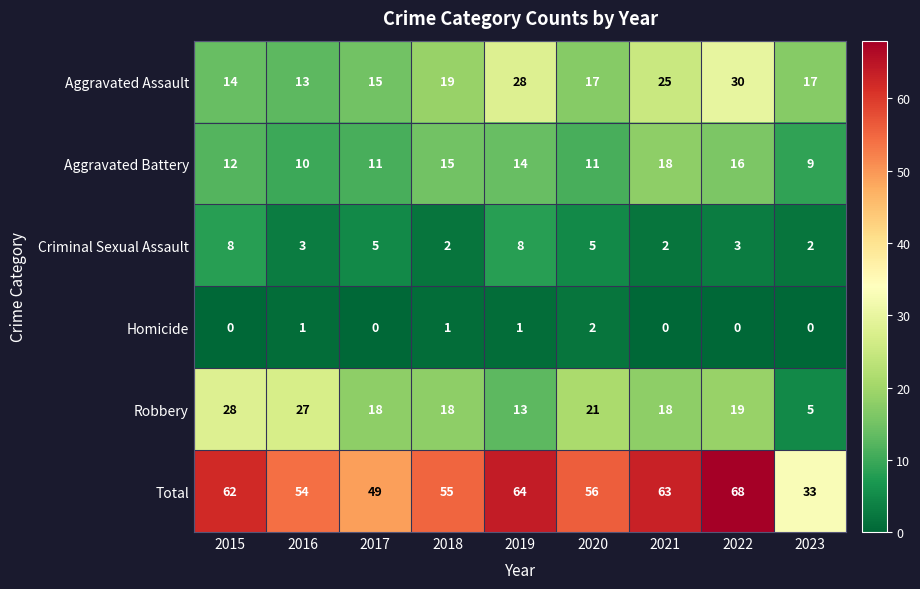

Between 2017 and 2020, which series saw the biggest shift?

Total